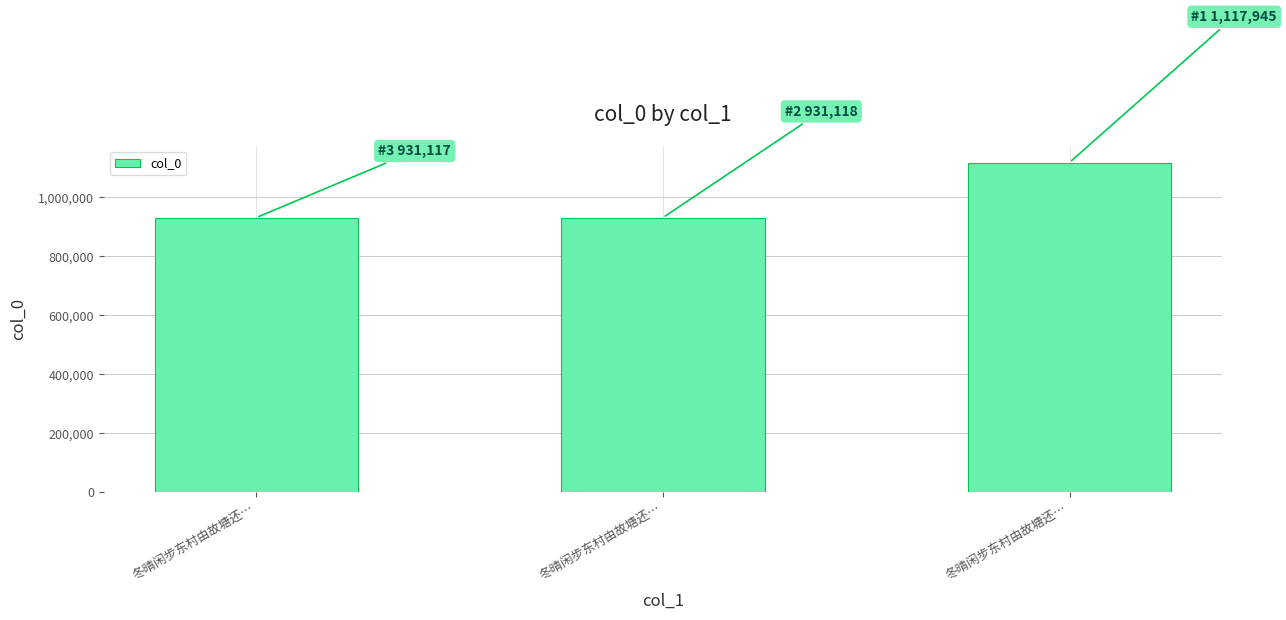

What value does the data have at 冬晴闲步东村由故塘还…, to the nearest 10?

931120